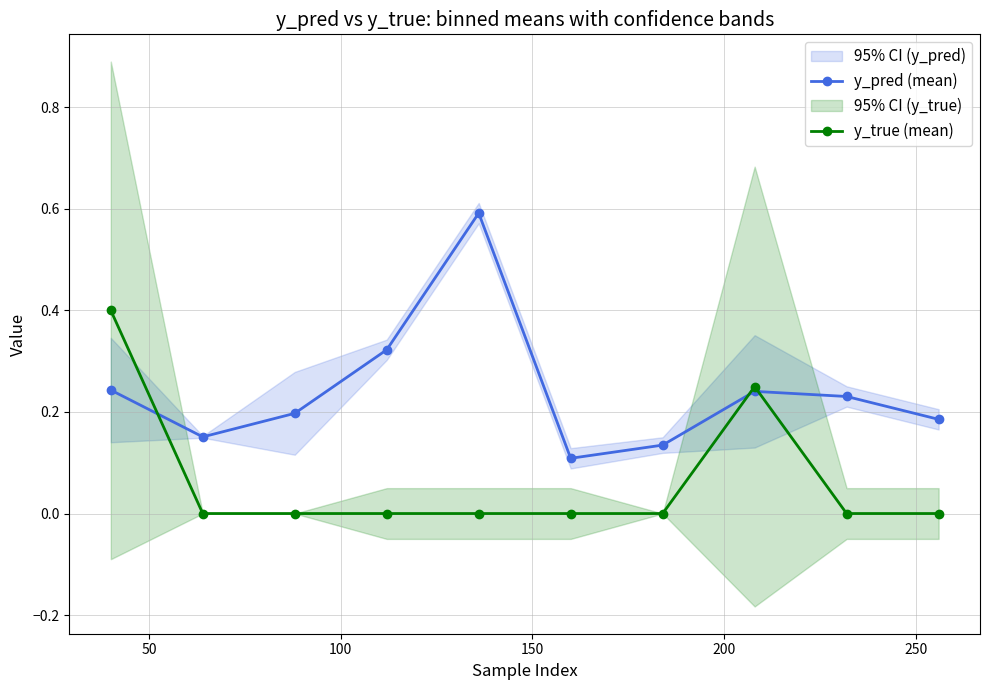

How many intersections are there between y_true (mean) and y_pred (mean)?

3